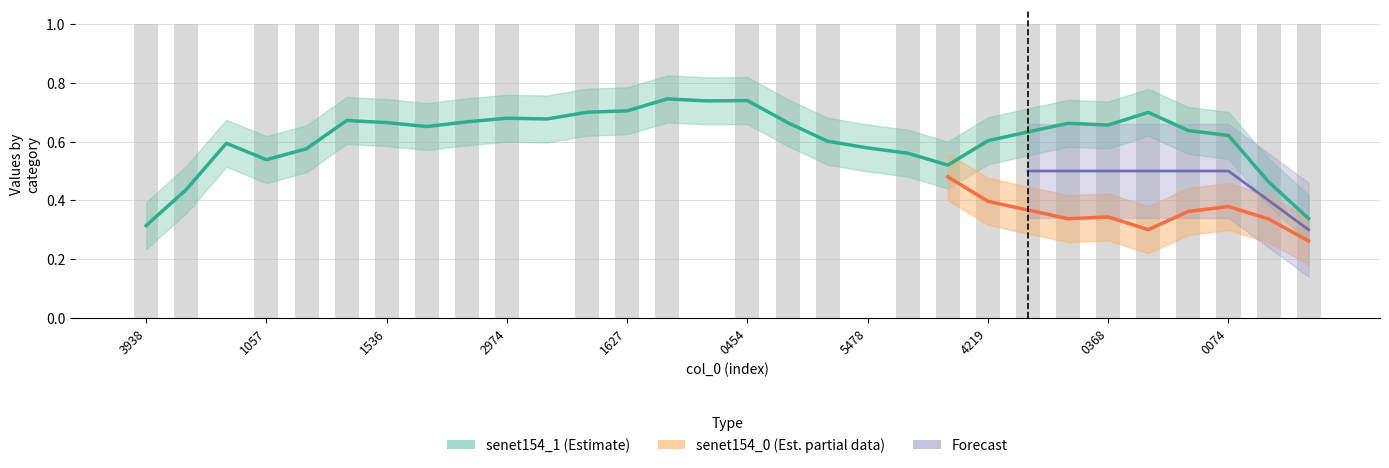

Is it true that True_col equals 1.0 at 7?

True